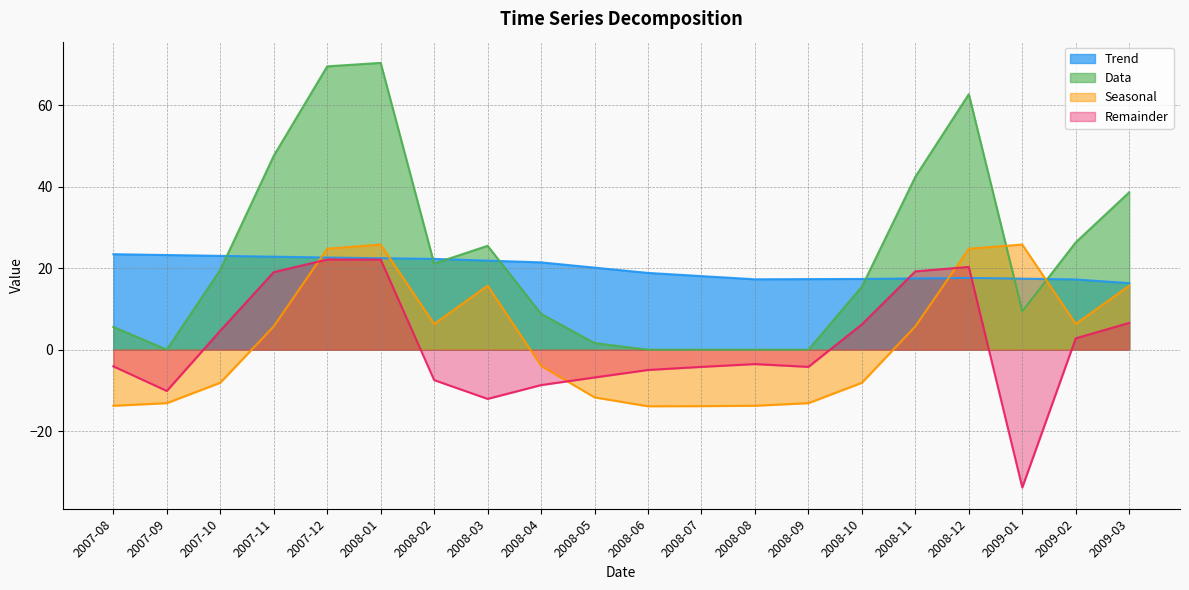

What is the label of the 15th point from the right?

2008-01